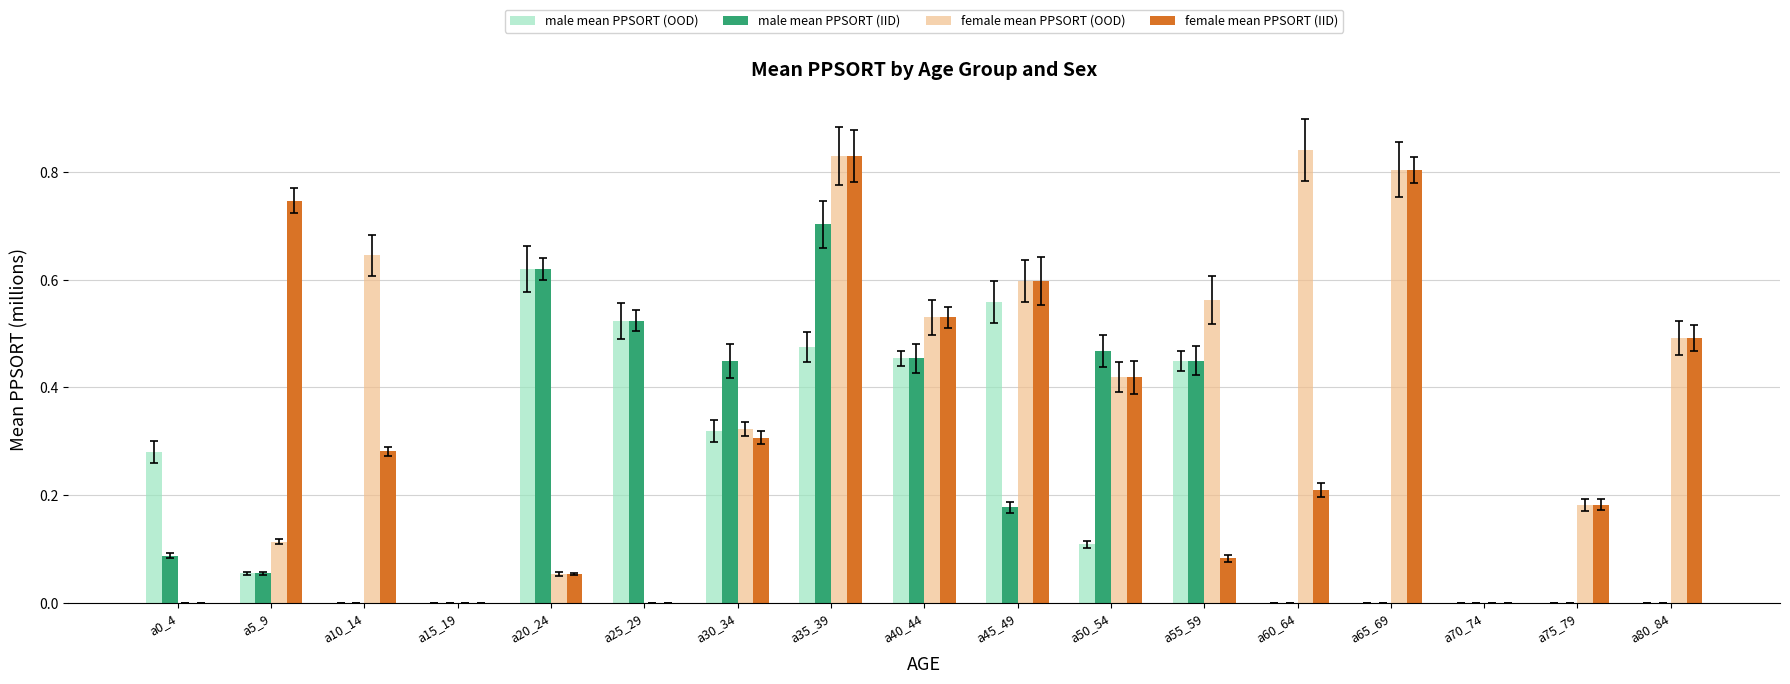

Reading right to left, extract all data points from this chart.

male mean PPSORT (OOD): 0.0	0.0	0.0	0.0	0.0	0.4	0.1	0.6	0.5	0.5	0.3	0.5	0.6	0.0	0.0	0.1	0.3
male mean PPSORT (IID): 0.0	0.0	0.0	0.0	0.0	0.4	0.5	0.2	0.5	0.7	0.4	0.5	0.6	0.0	0.0	0.1	0.1
female mean PPSORT (OOD): 0.5	0.2	0.0	0.8	0.8	0.6	0.4	0.6	0.5	0.8	0.3	0.0	0.1	0.0	0.6	0.1	0.0
female mean PPSORT (IID): 0.5	0.2	0.0	0.8	0.2	0.1	0.4	0.6	0.5	0.8	0.3	0.0	0.1	0.0	0.3	0.7	0.0